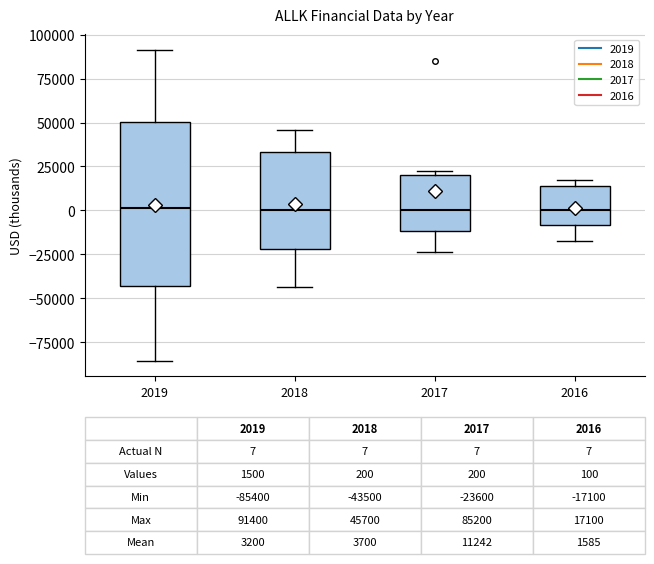

Comparing the boxes themselves (not the whiskers), which one is the tallest?

2019